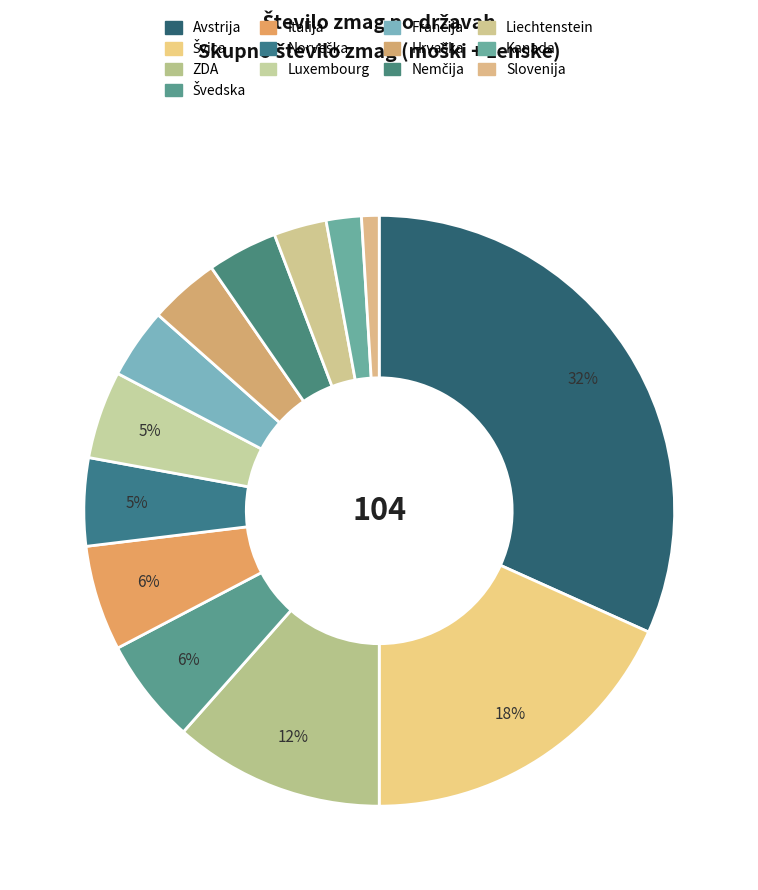

Approximately how many times larger is the value at Liechtenstein compared to ZDA?

0.2